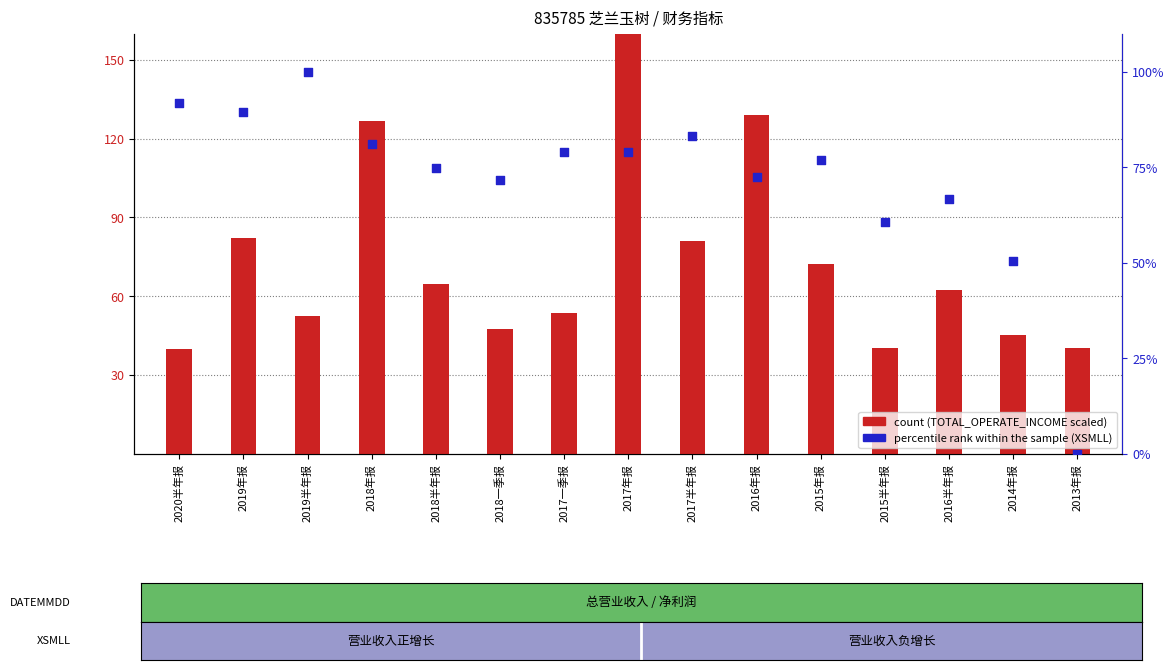

What is the total value across all series at 2018一季报?

119.0